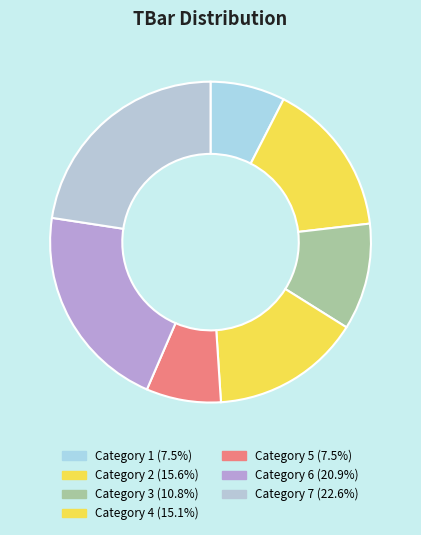

How many segments does this pie chart have?

7